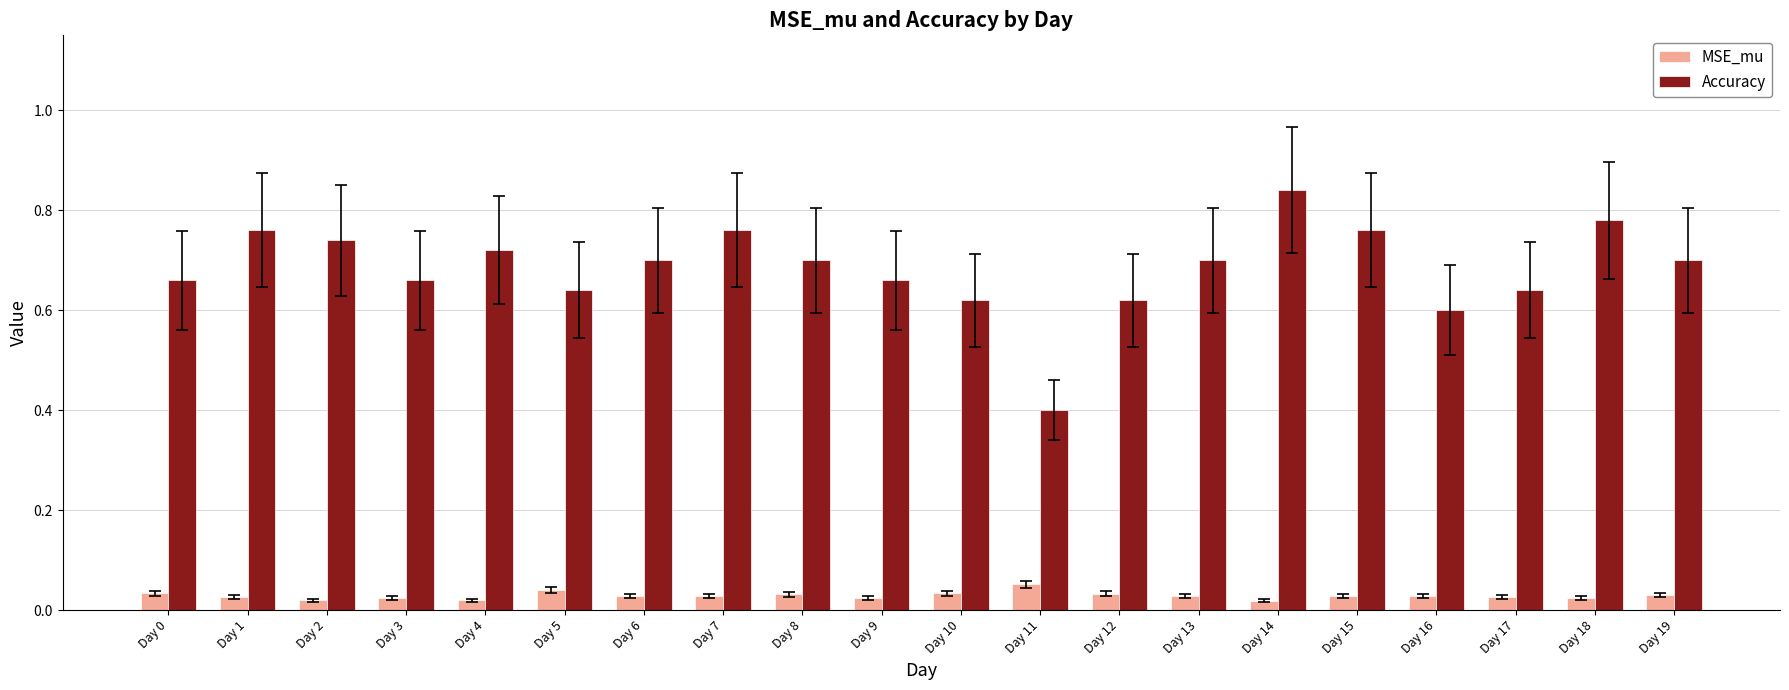

True or false: Accuracy has a value of 0.6 at Day 17.

True